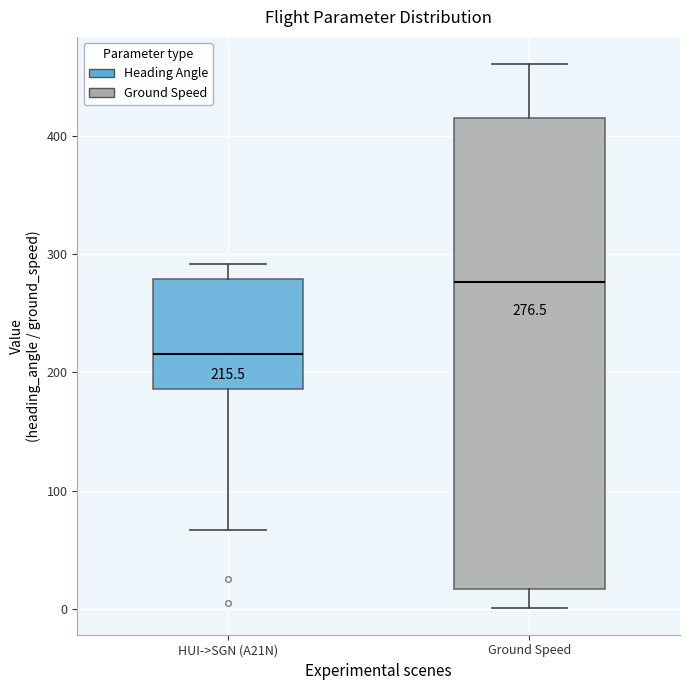

Comparing the boxes themselves (not the whiskers), which one is the tallest?

Ground Speed